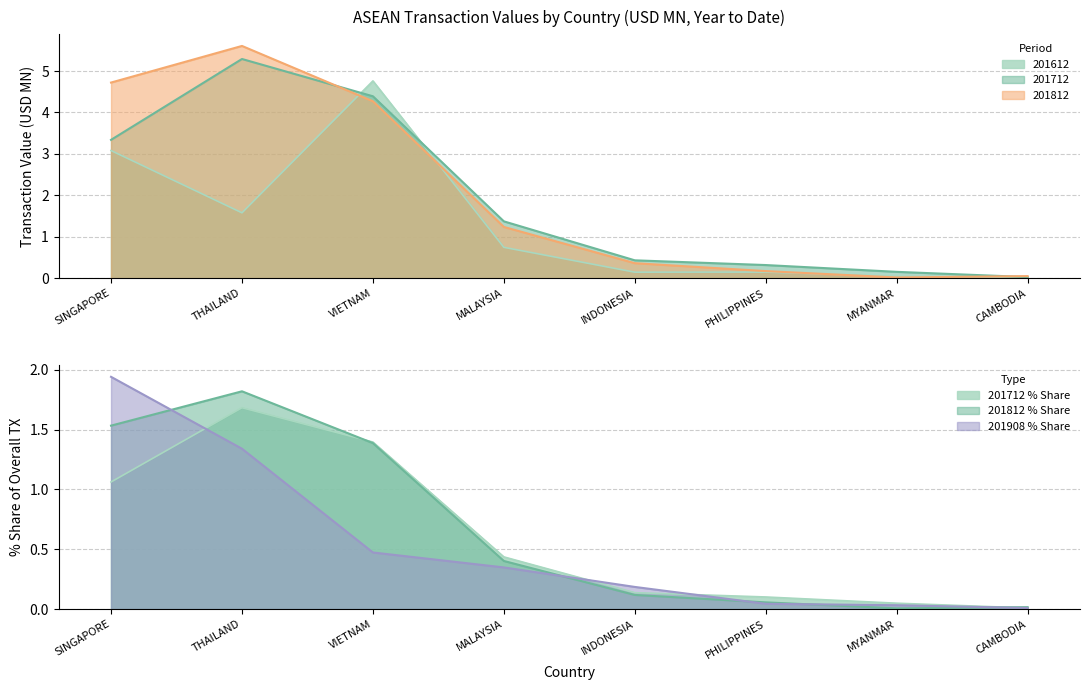

Does the chart display data point markers on the line(s)?

No